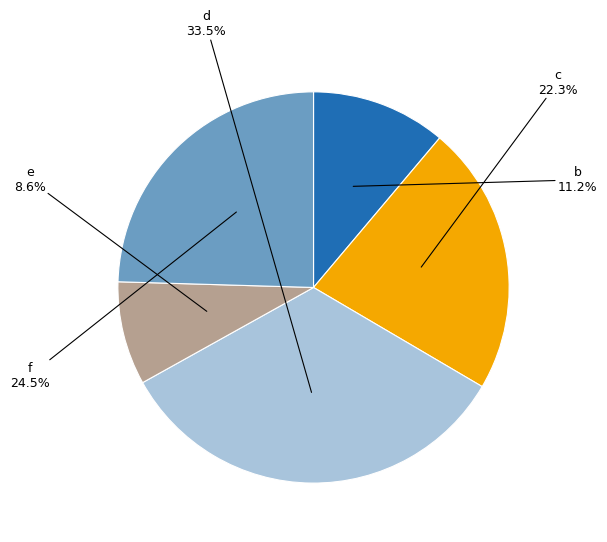

How many slices are in this pie chart?

5